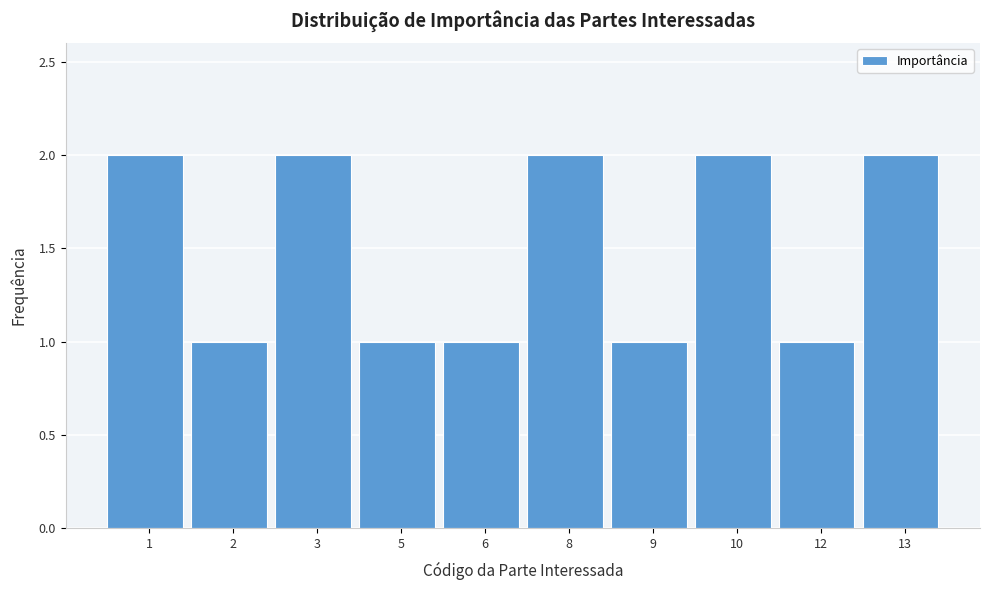

Reading left to right, transcribe all the data shown in this chart.

2	1	2	1	1	2	1	2	1	2